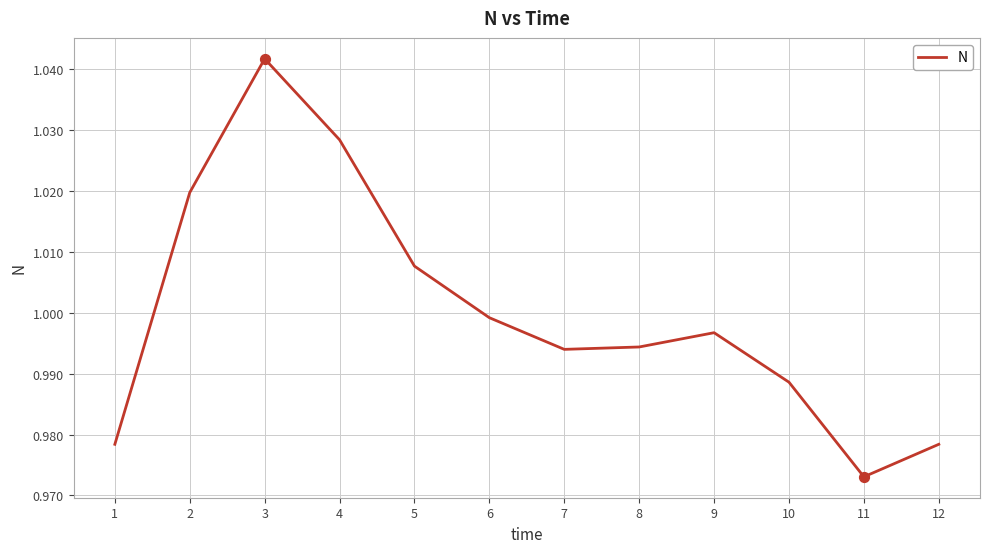

Which has a higher value, 10 or 5?

5